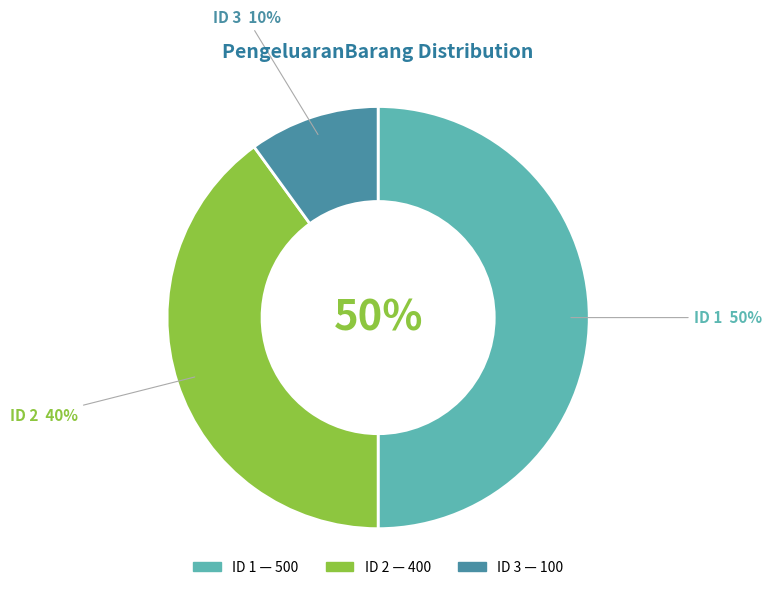

Does any single category account for the majority?

No